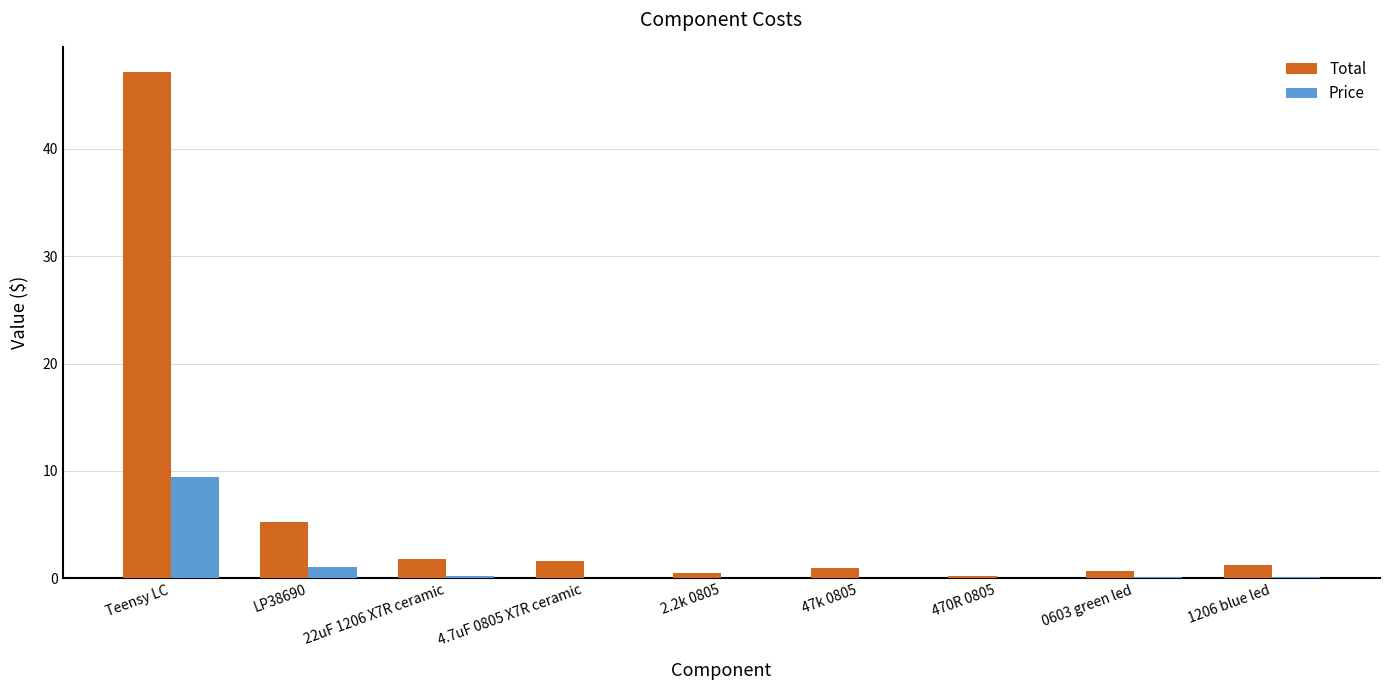

Are the bars horizontal?

No